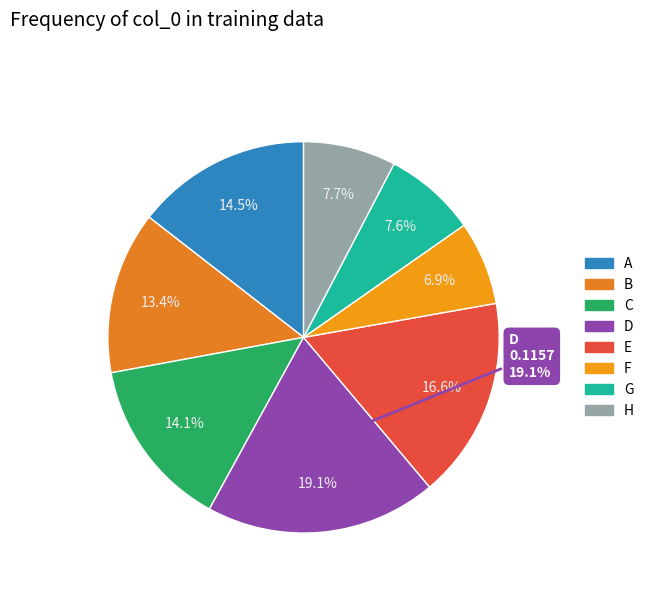

To the nearest percent, what is the average slice percentage?

12%